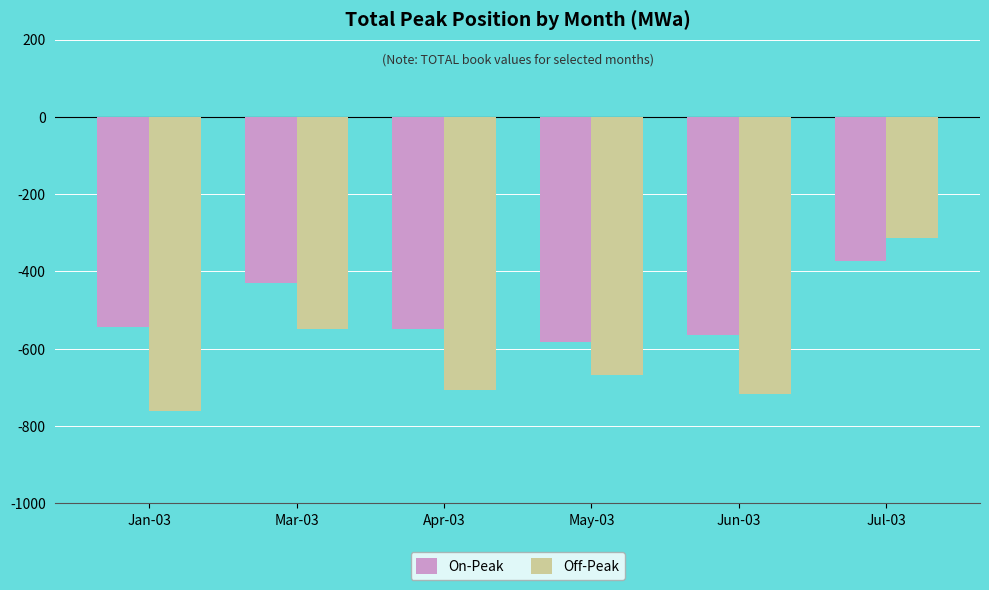

Which series has the largest total across all categories?

On-Peak